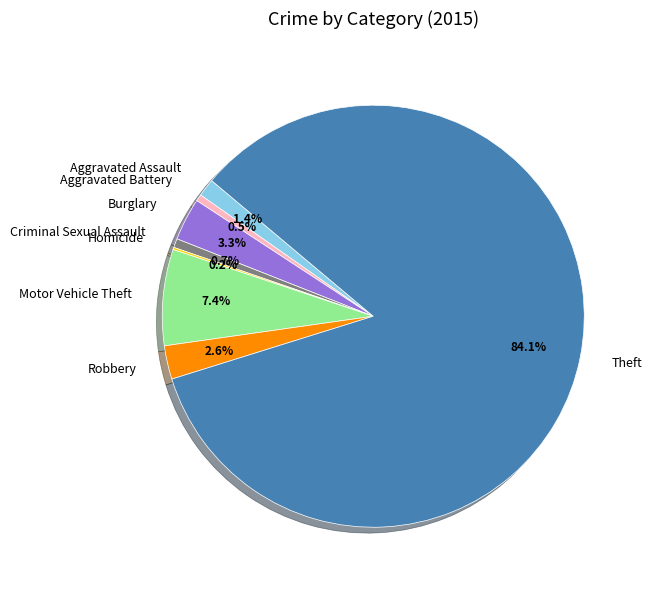

The Robbery slice represents 3% of the pie. True or false?

True